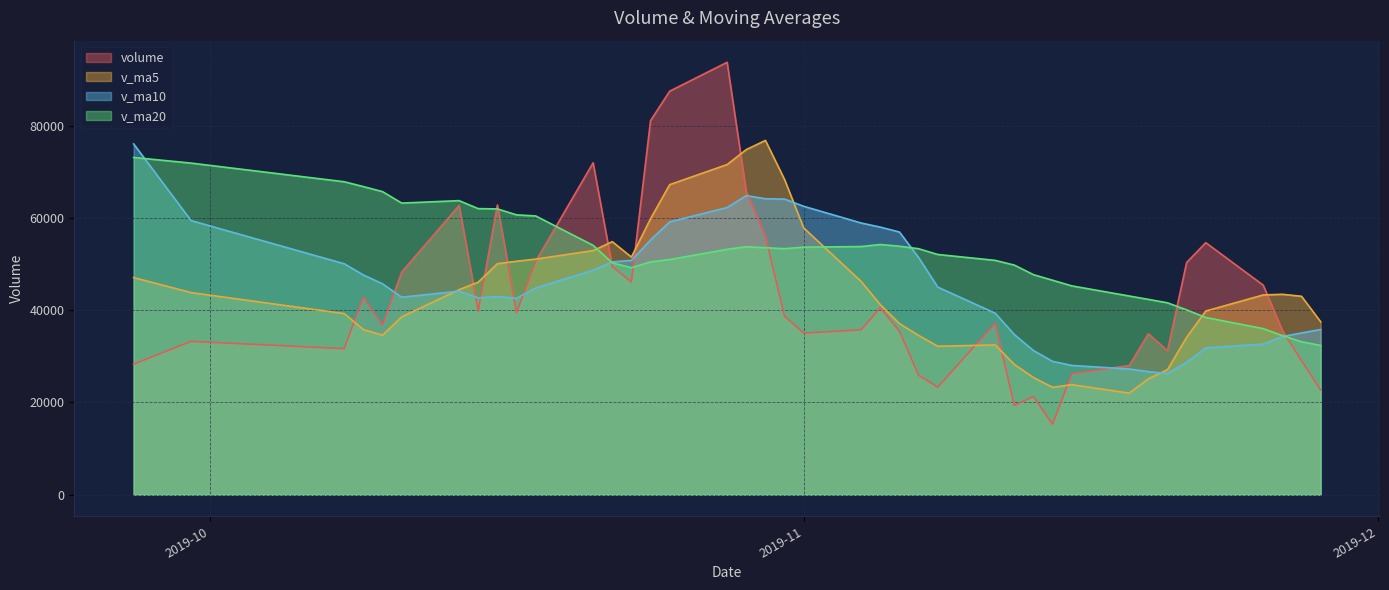

What value does the v_ma20 series have at 2019-10-30?

53551.3